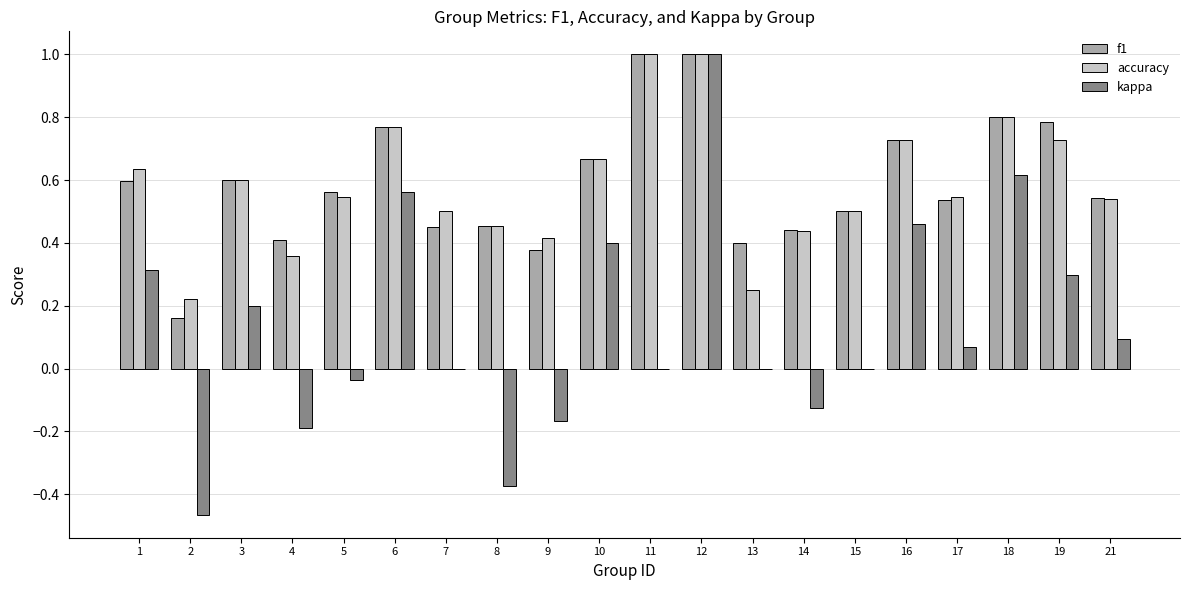

Is it true that f1 equals 0.6 at 9?

False